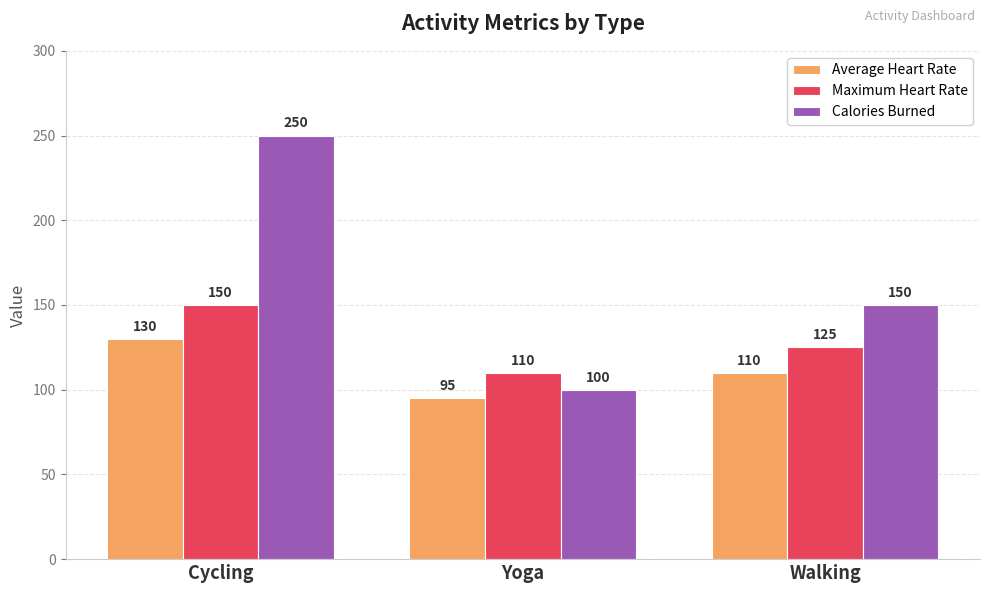

Count the number of categories in the chart.

3